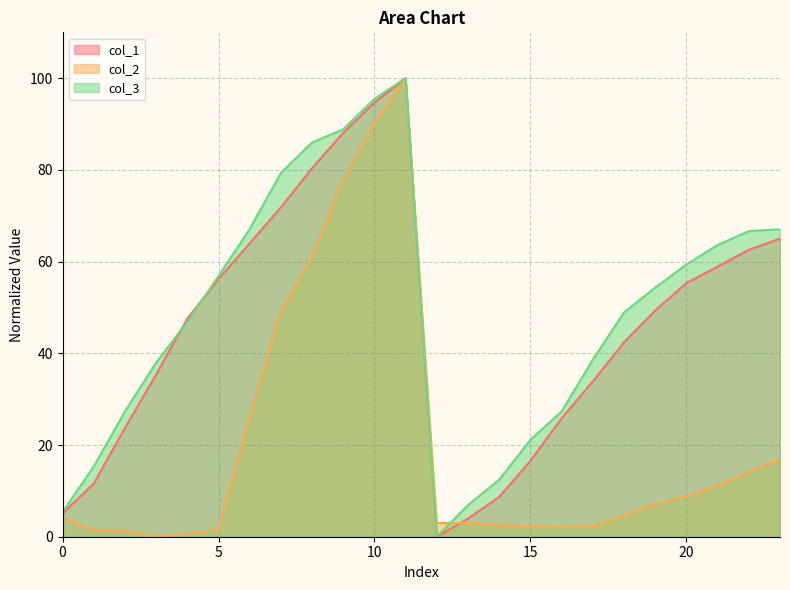

At 11, list the series in order from smallest to largest.

col_1, col_2, col_3